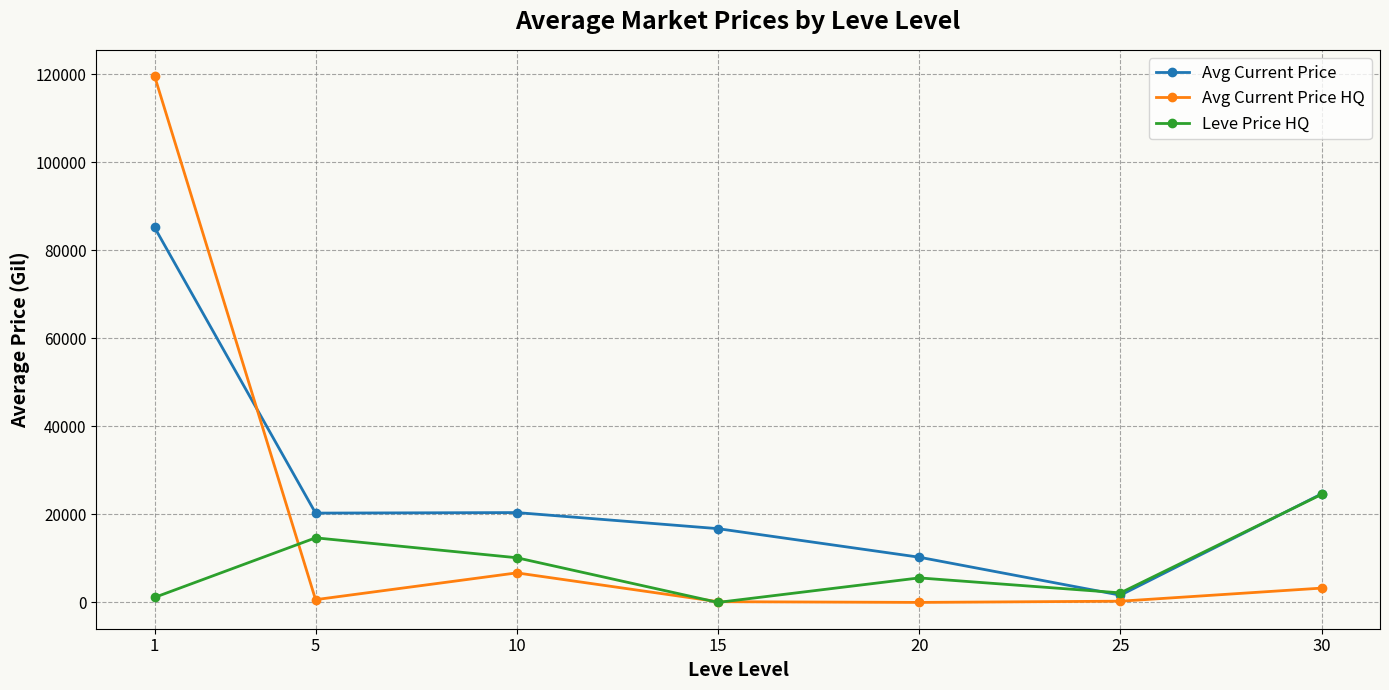

At how many categories does at least one series exceed 23991?

2